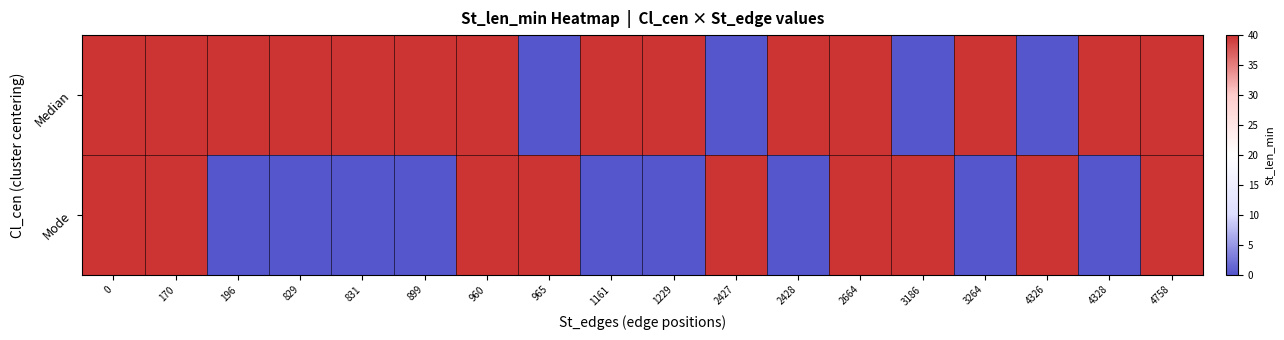

What is the spread (max minus min) of values at 831?

40